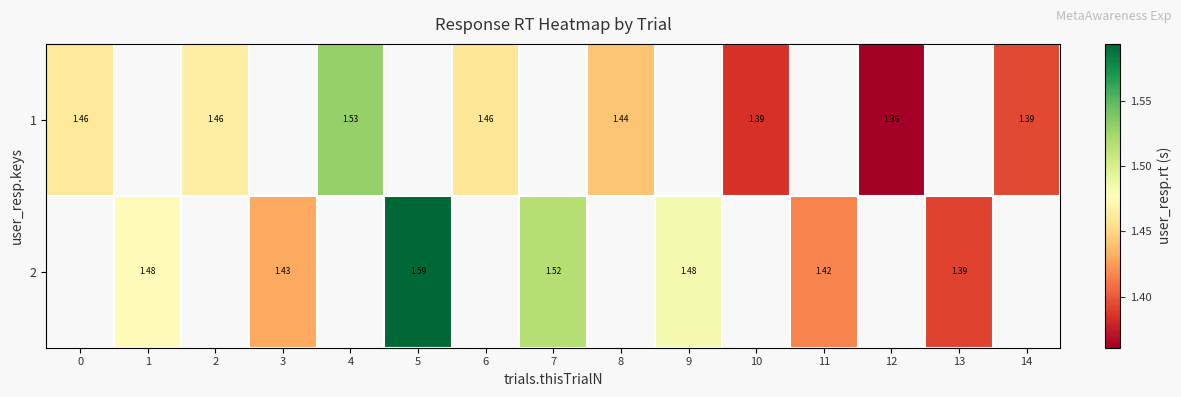

Is the value of 1 at 0 greater than the value of 2 at 9?

No